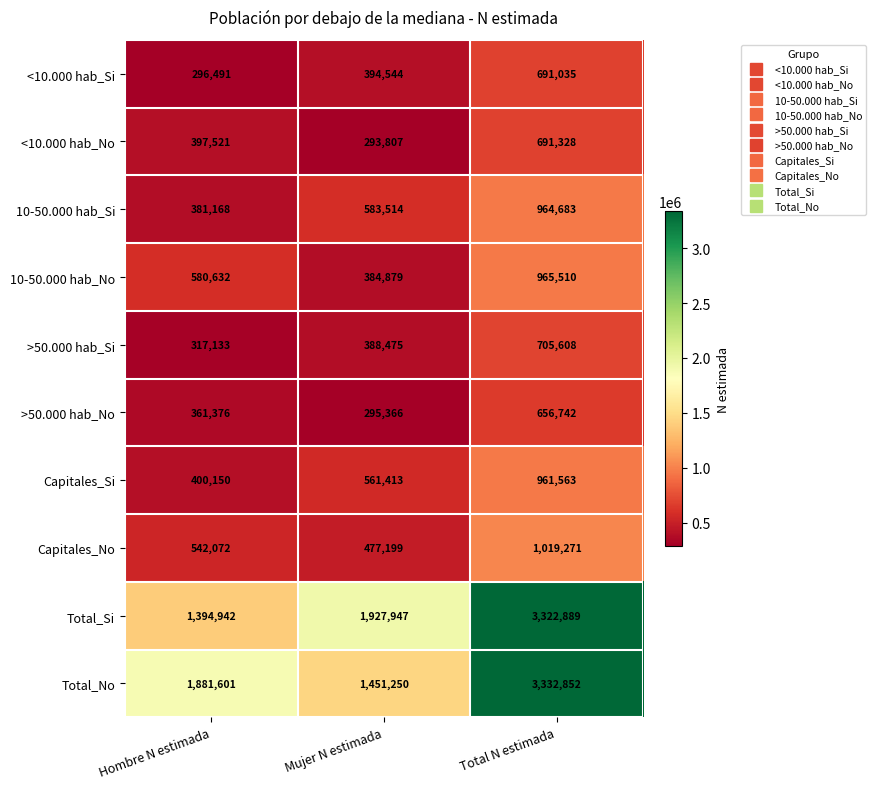

How many series are shown in this chart?

10